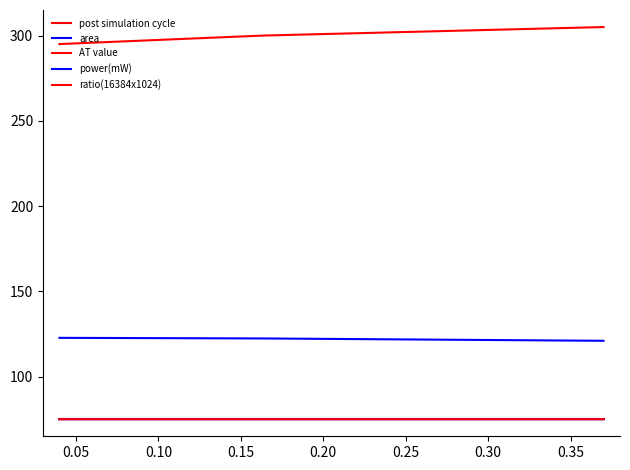

What is the sum of all ratio(16384x1024) values?

225.0